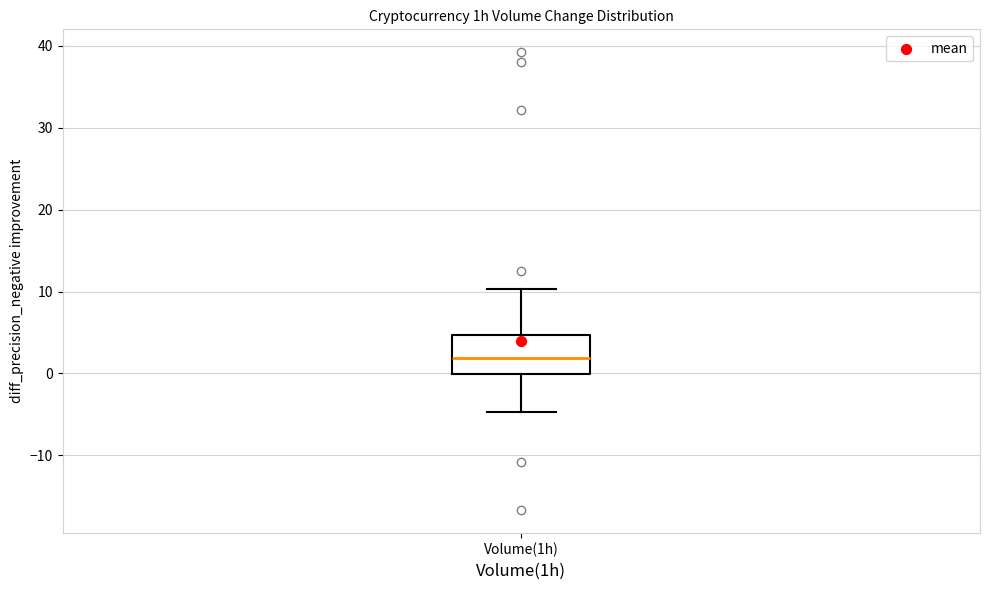

Transcribe this box plot: give where the median line is, the range the box spans, and where the two whiskers end, as read against the y-axis. The values are not printed on the chart, so give them approximately, as read against the axis.

median 2, box 0 to 5, whiskers -5 to 10